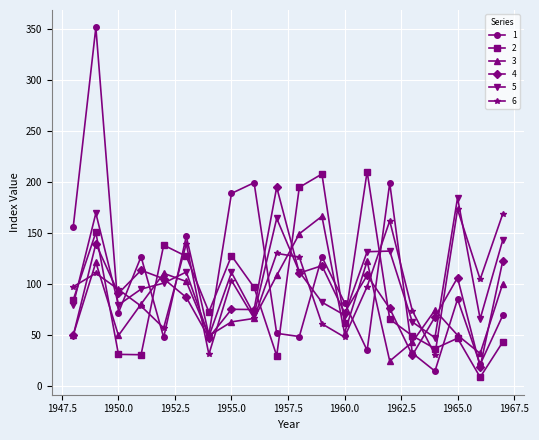

What is the average value of the 3 series?

81.1